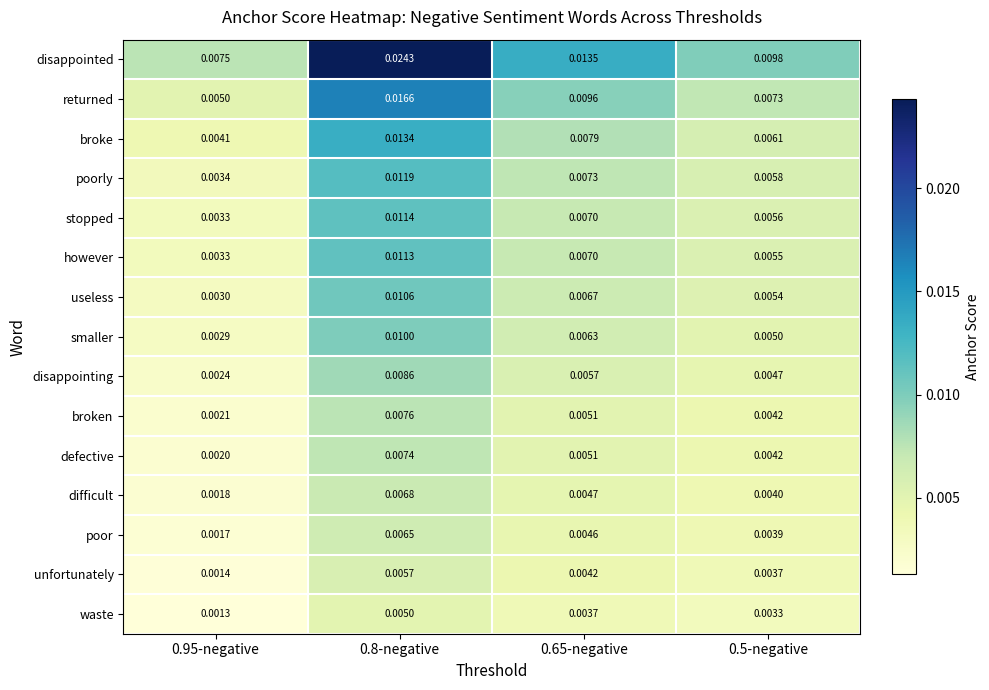

Is the value of disappointed at 0.5-negative greater than the value of poorly at 0.65-negative?

Yes